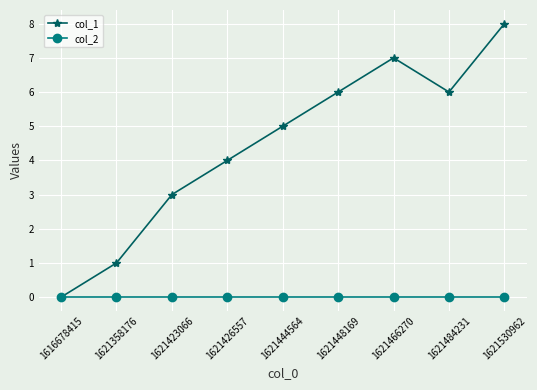

True or false: col_1 has a value of 3 at 1621423066.

True